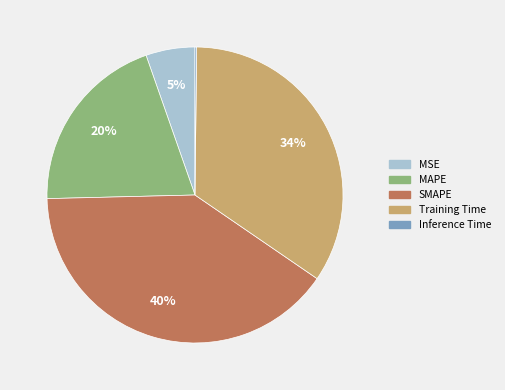

Does any single category account for the majority?

No